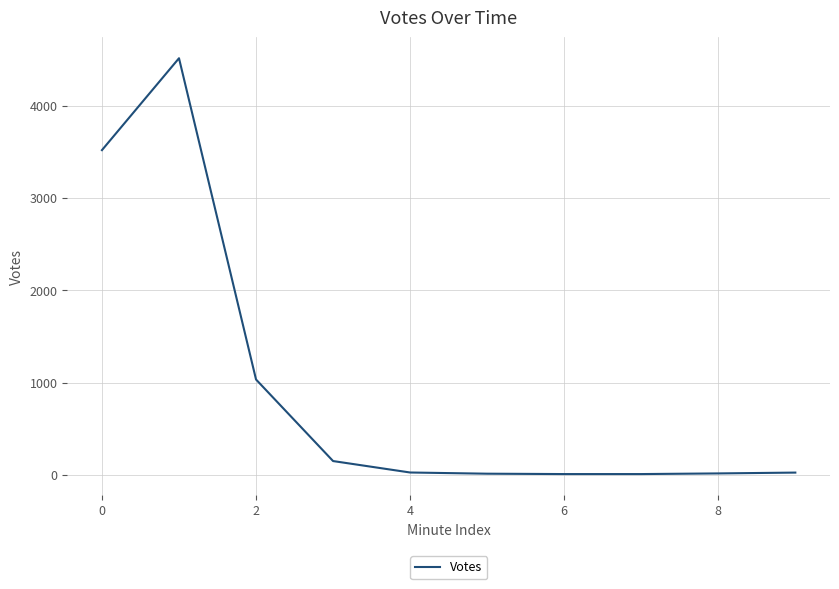

What is the difference between the maximum and minimum values?

4507